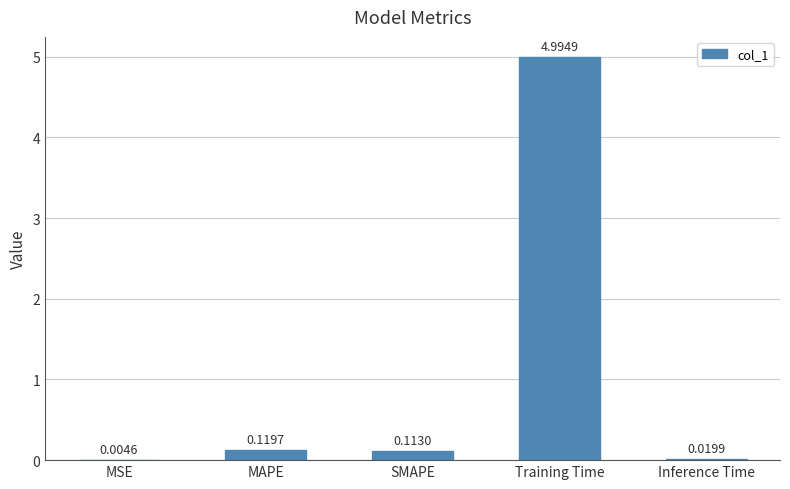

Is it true that the value at Training Time is 5.0?

True